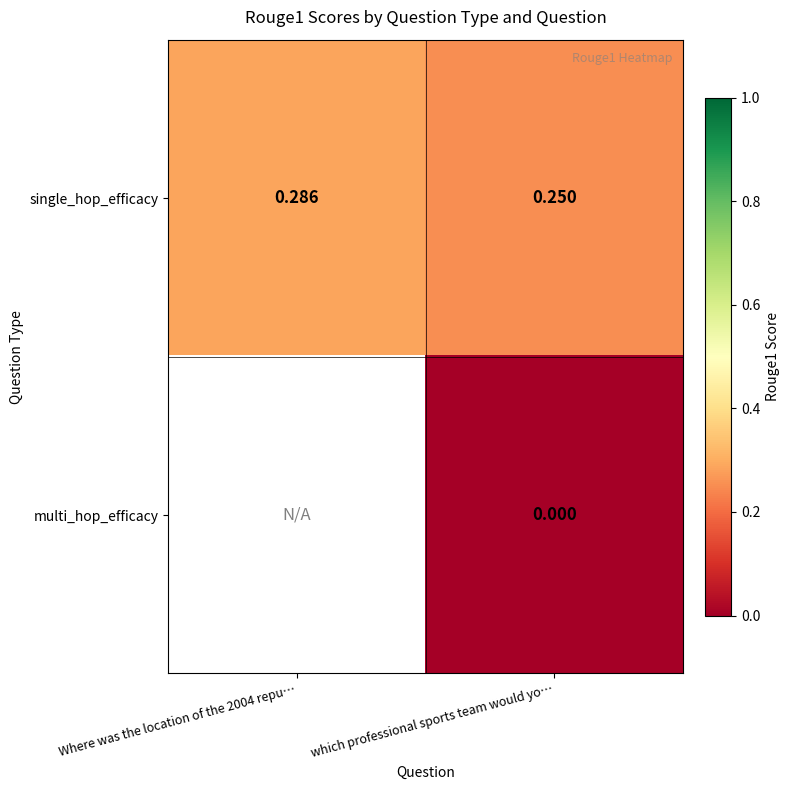

At which professional sports team would yo…, list the series in order from largest to smallest.

single_hop_efficacy, multi_hop_efficacy